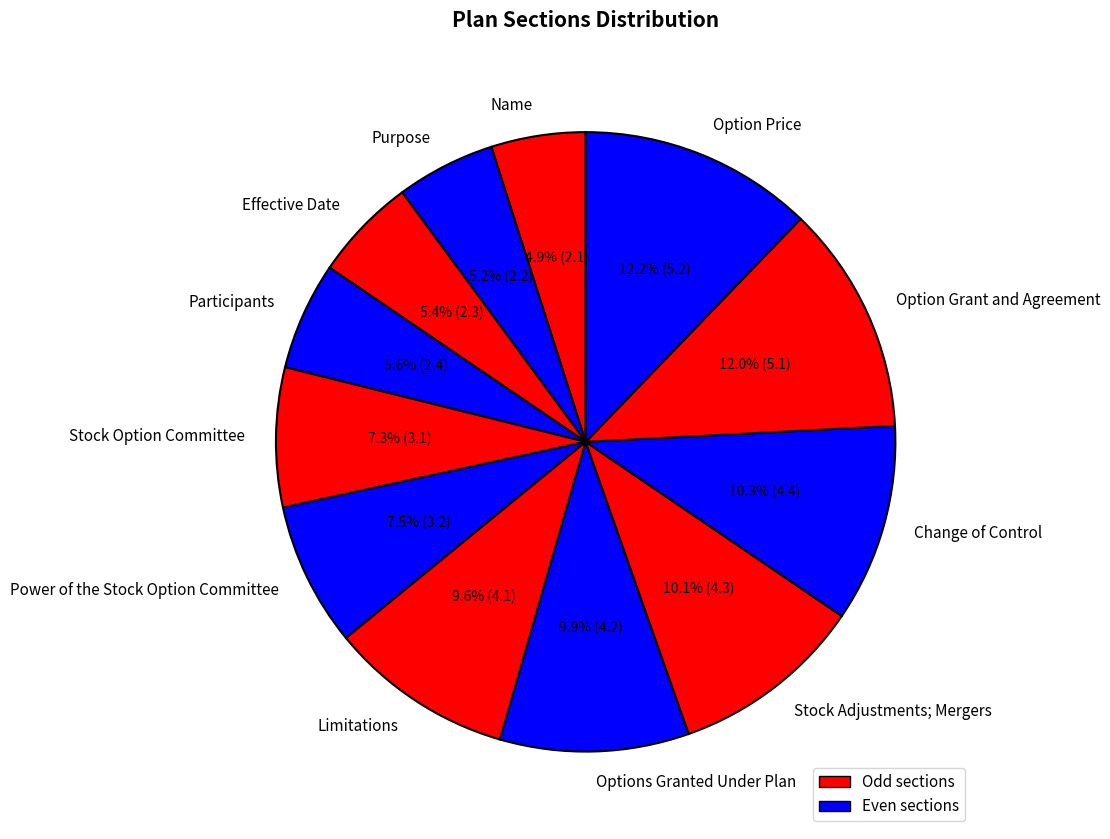

Approximately how many times larger is the value at Effective Date compared to Name?

1.1